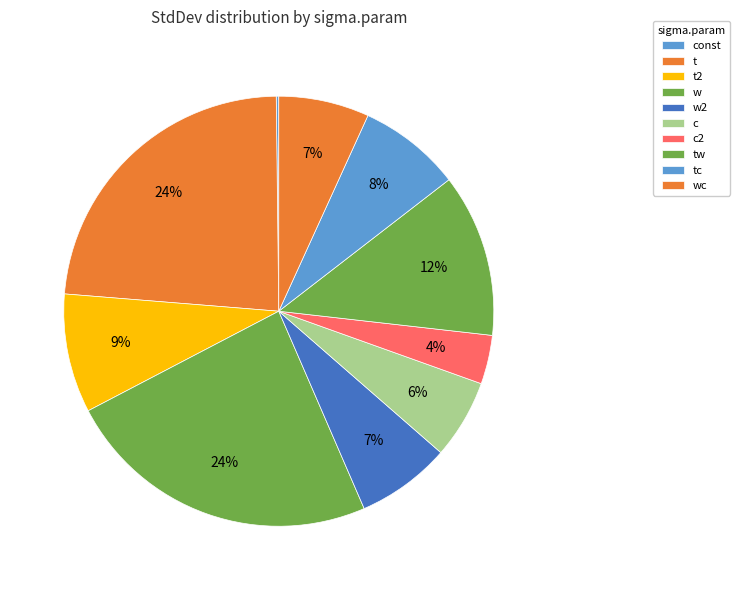

How many segments does this pie chart have?

10